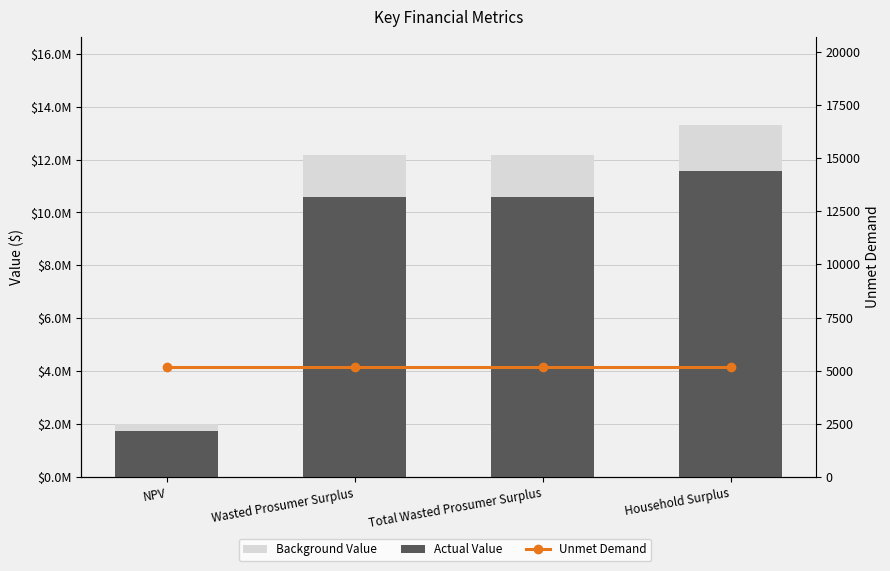

Which category has the highest value in the Actual Value series?

Household Surplus